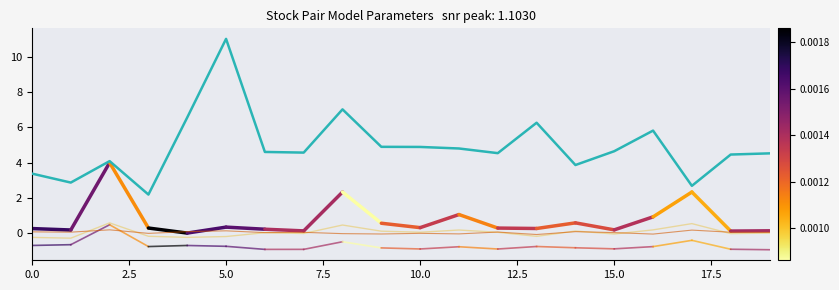

Count the number of categories in the chart.

20